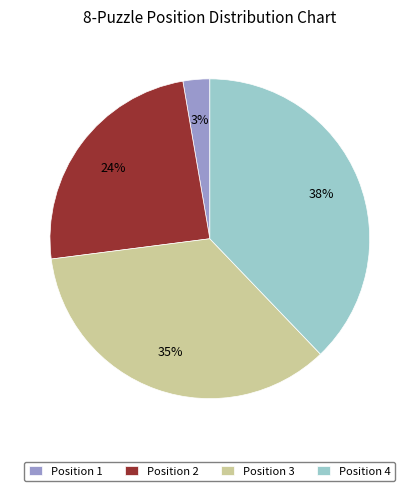

To the nearest percent, what is the difference between the largest and smallest slice percentages?

35%